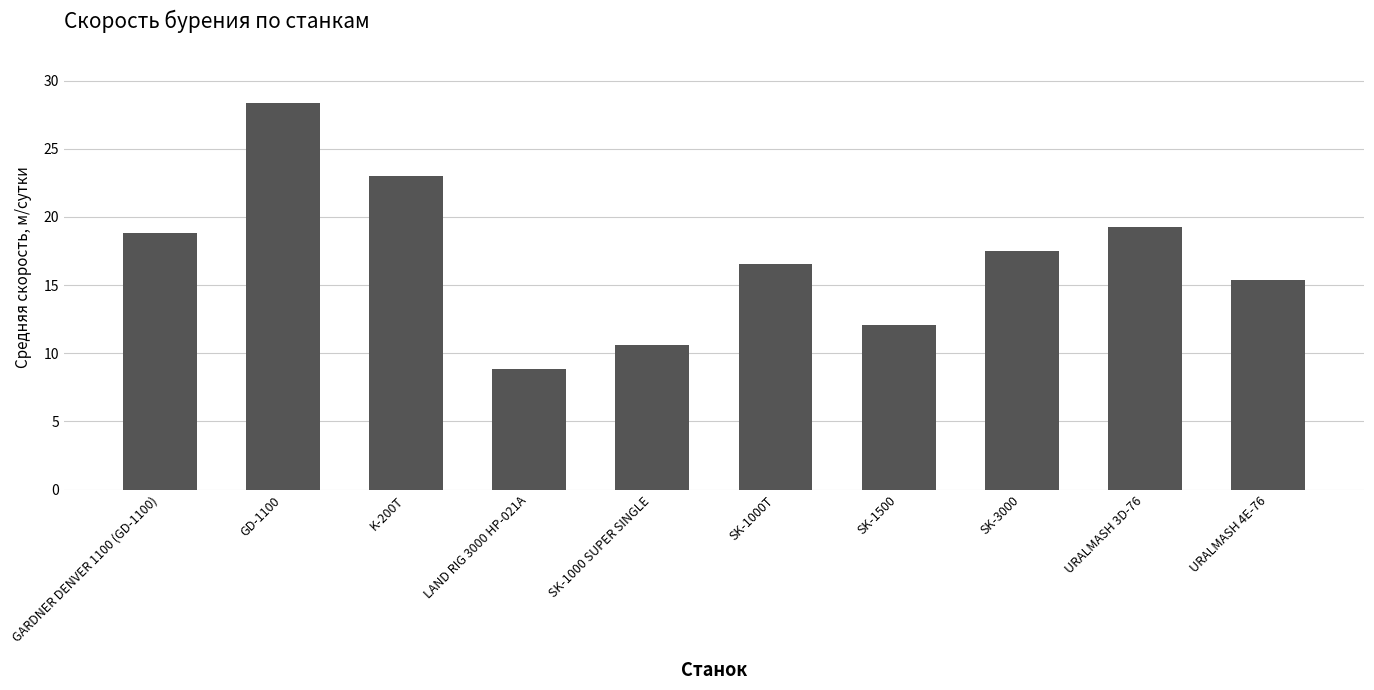

How many data points does each series have?

10